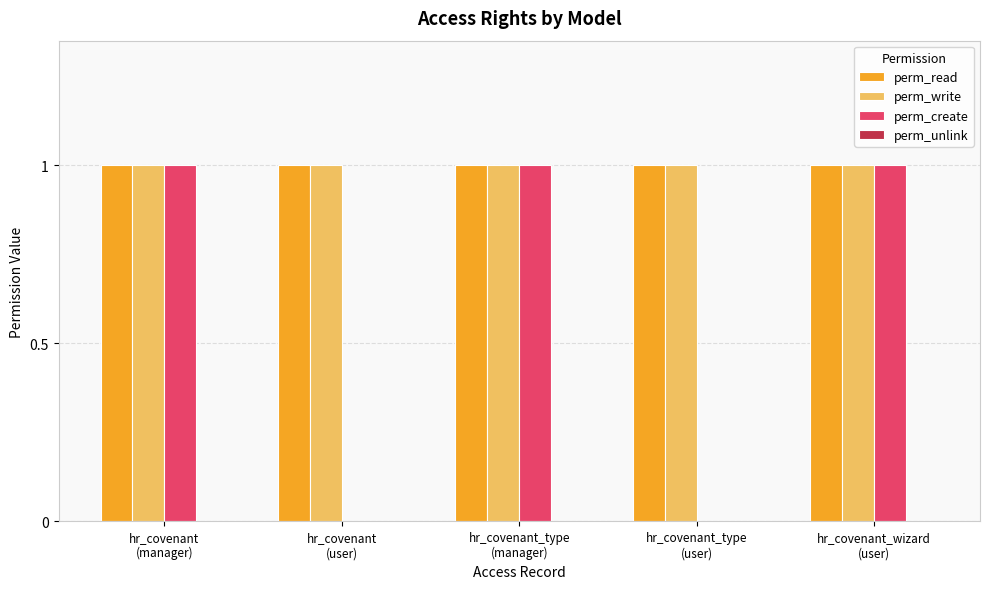

Count the number of categories in the chart.

5